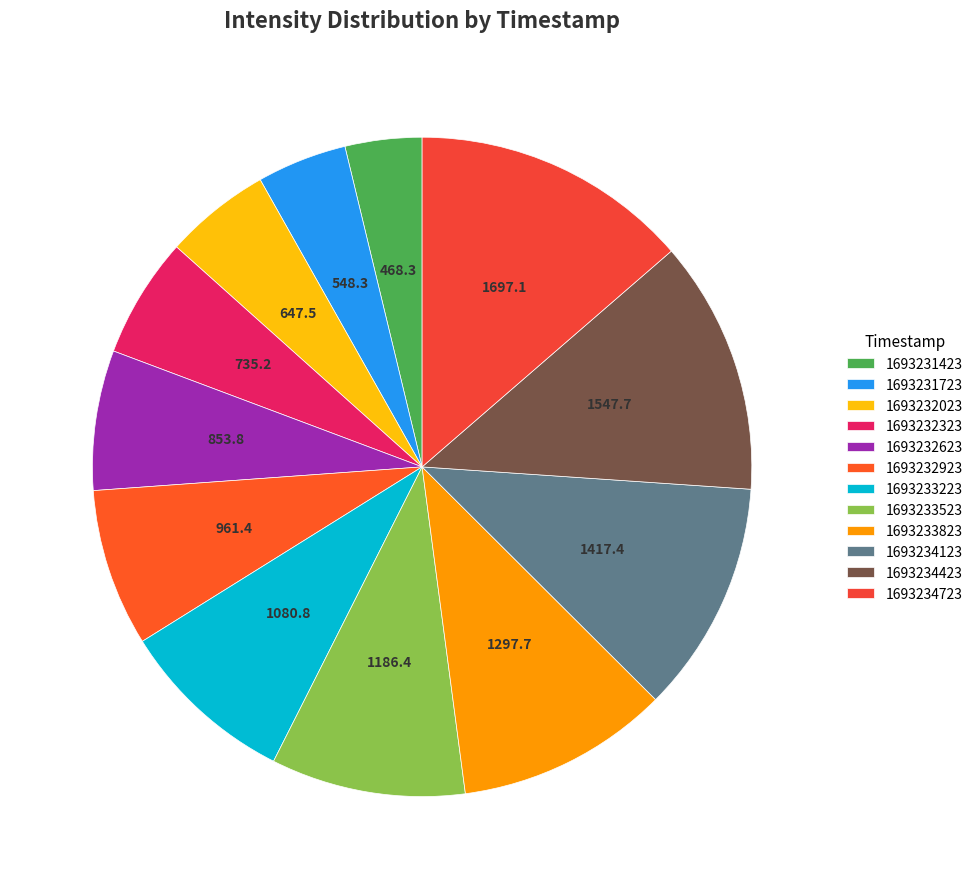

Which slice is the smallest?

1693231423